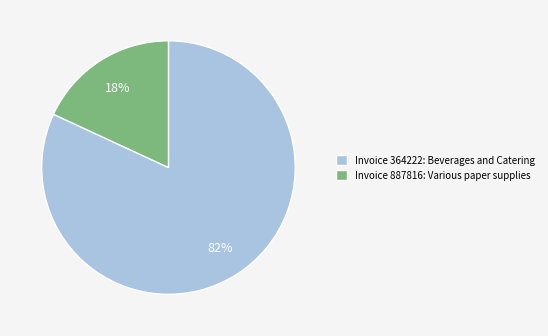

What is the majority slice?

Invoice 364222: Beverages and Catering